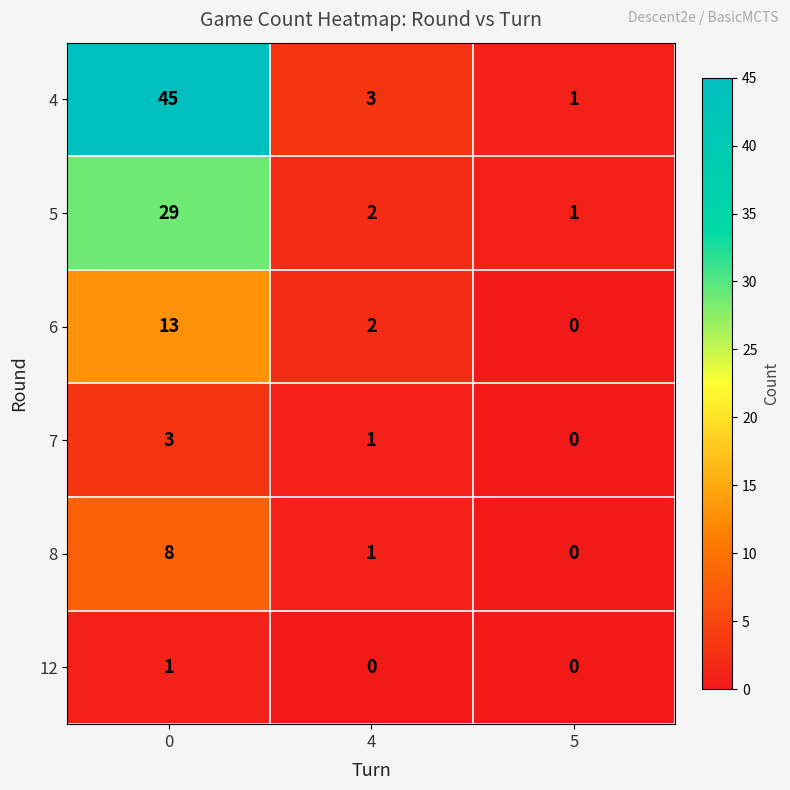

Reading right to left, list all the values displayed in this chart.

4: 5=1	4=3	0=45
5: 5=1	4=2	0=29
6: 5=0	4=2	0=13
7: 5=0	4=1	0=3
8: 5=0	4=1	0=8
12: 5=0	4=0	0=1